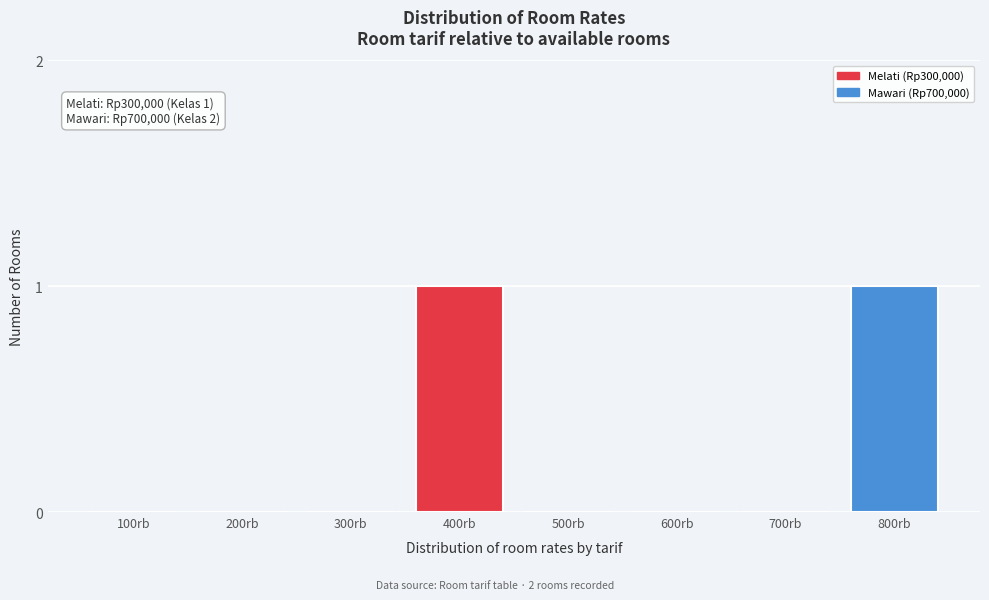

Reading right to left, list all the values displayed in this chart.

800rb=1	700rb=0	600rb=0	500rb=0	400rb=1	300rb=0	200rb=0	100rb=0